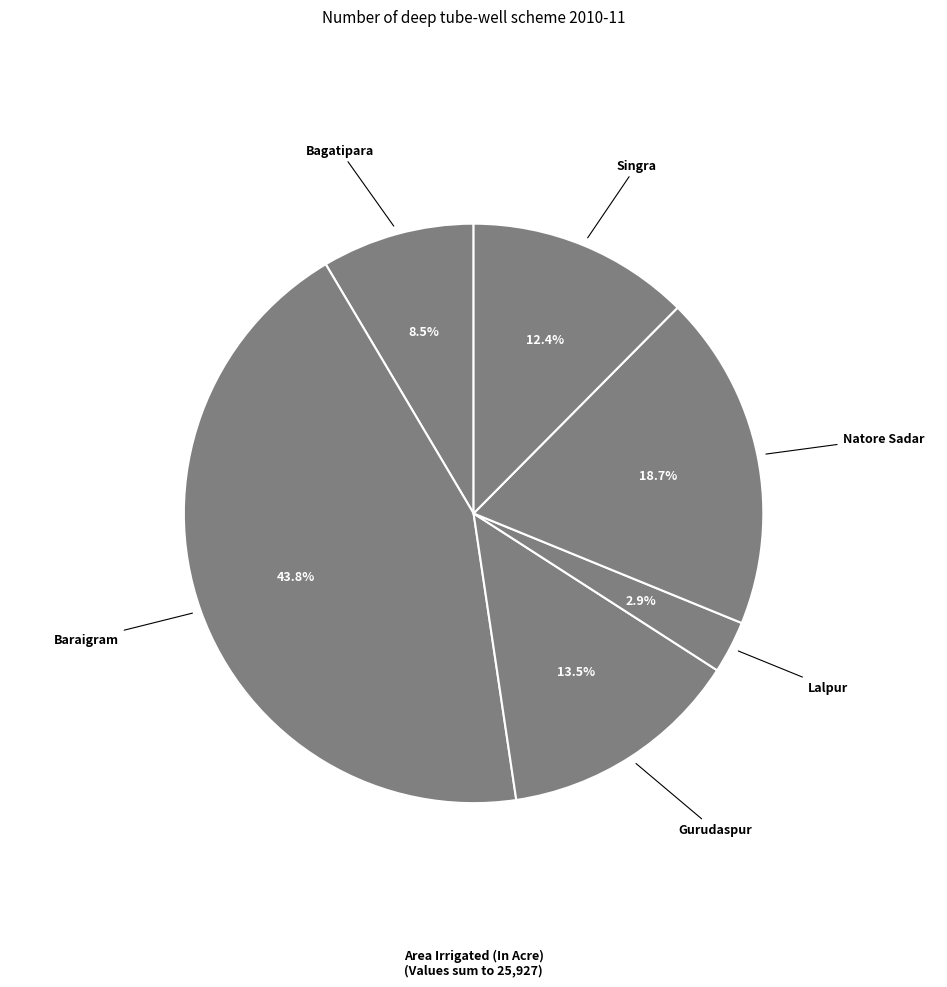

How many segments does this pie chart have?

6